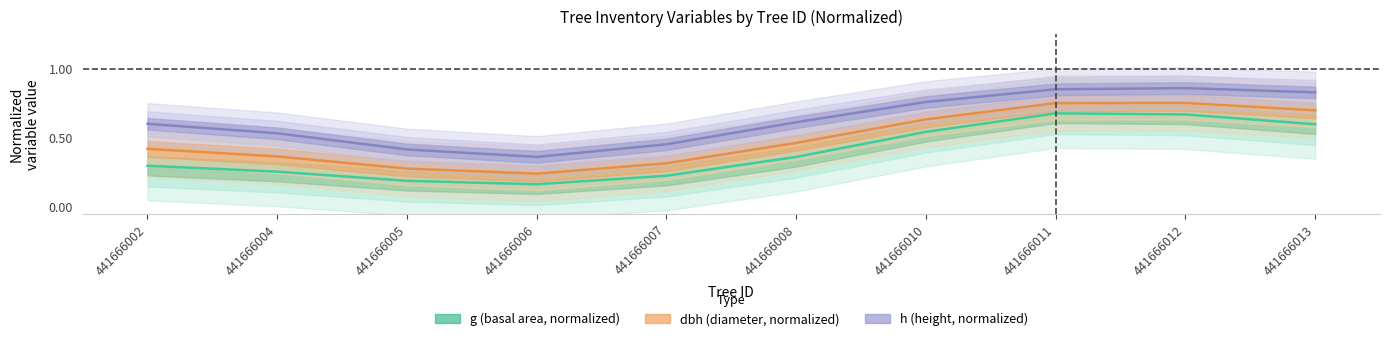

Read the h (height, normalized) value at 441666011.

0.9